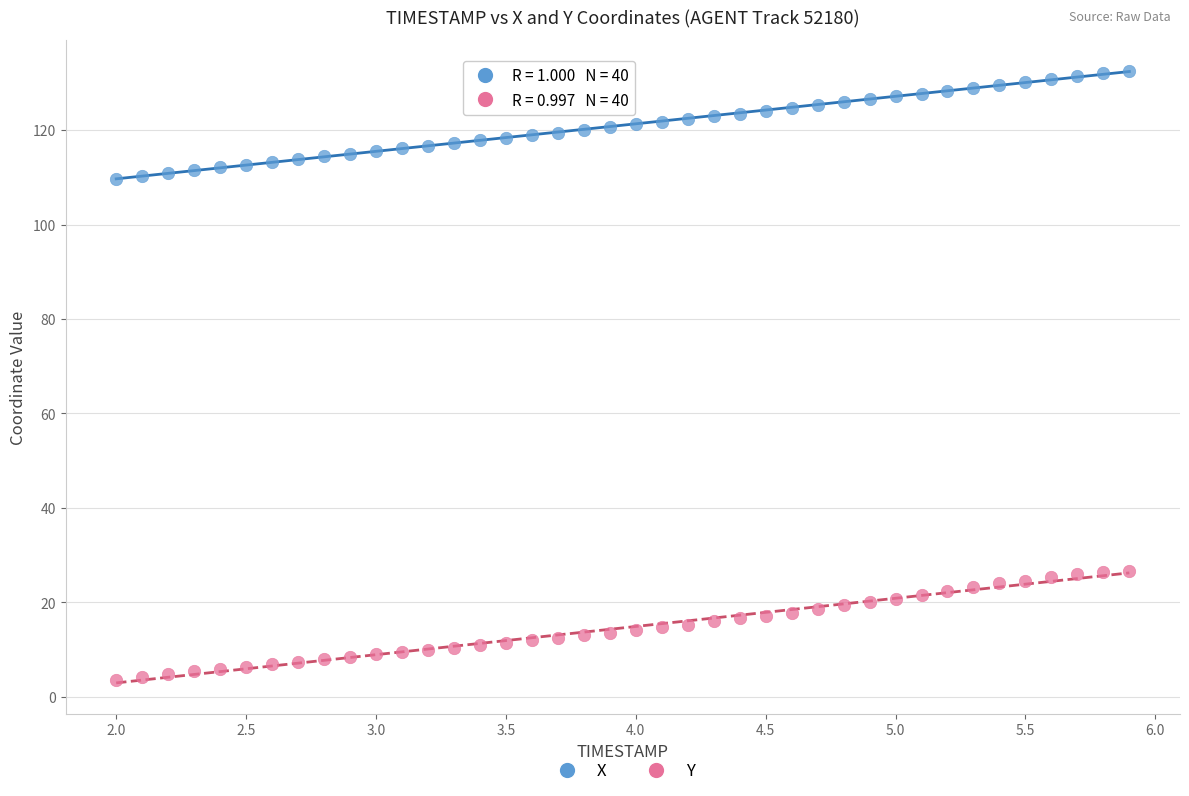

What is the X range (max minus min) for the scatter plot?

3.9